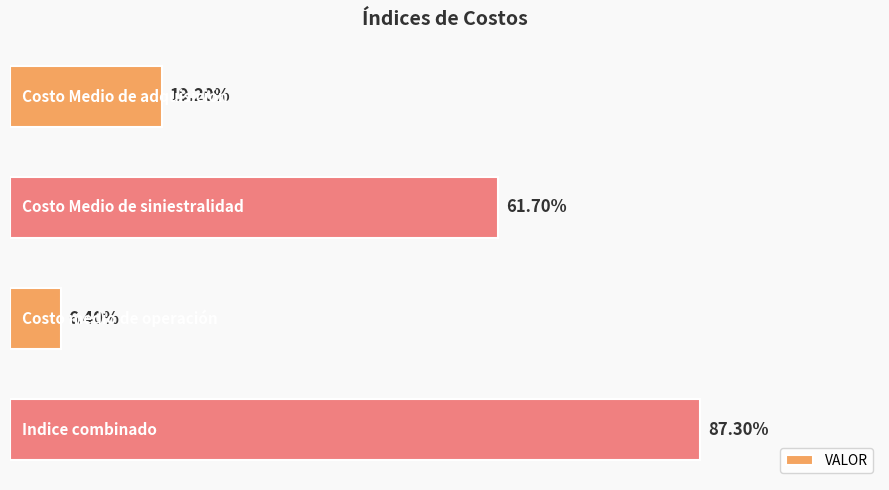

Does the chart contain any negative values?

No